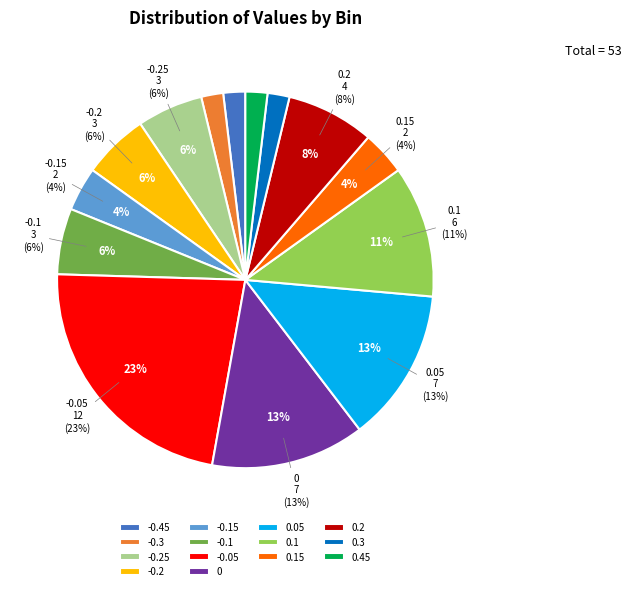

True or false: 0.3 accounts for 2% of the total.

True